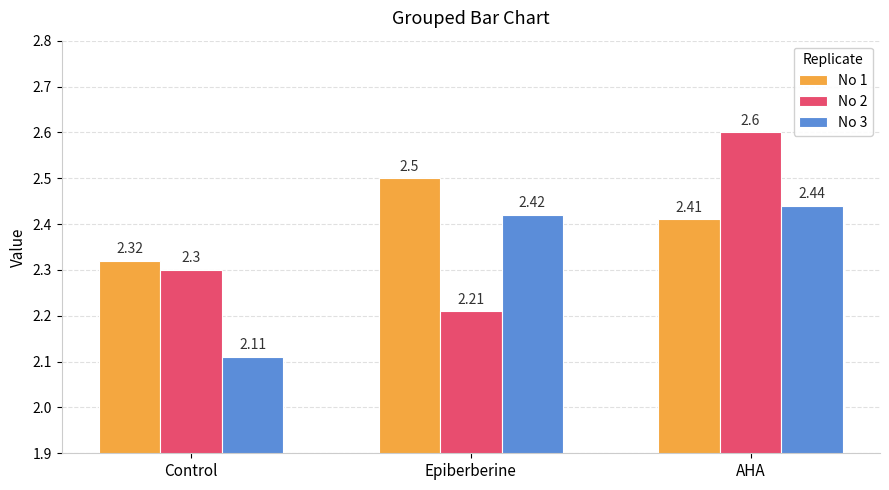

At Control, list the series in order from smallest to largest.

No 3, No 2, No 1